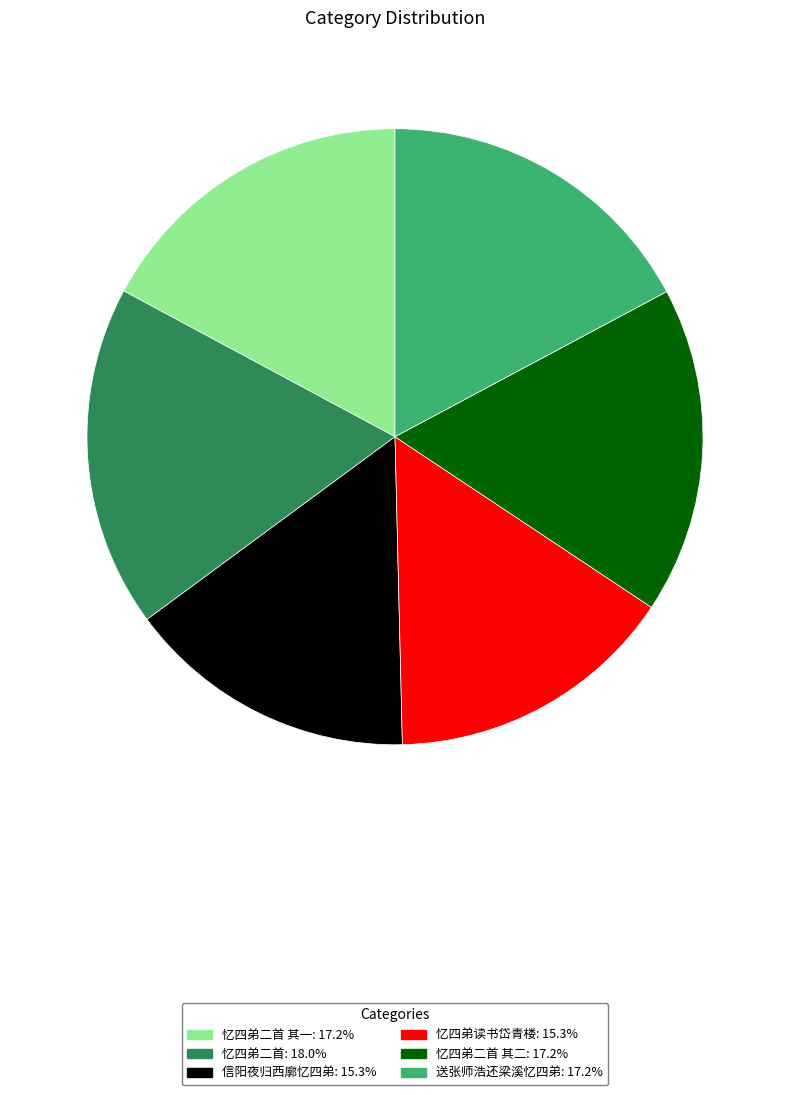

Do 送张师浩还梁溪忆四弟: 17.2% and 忆四弟二首 其一: 17.2% together represent more than half of the pie?

No